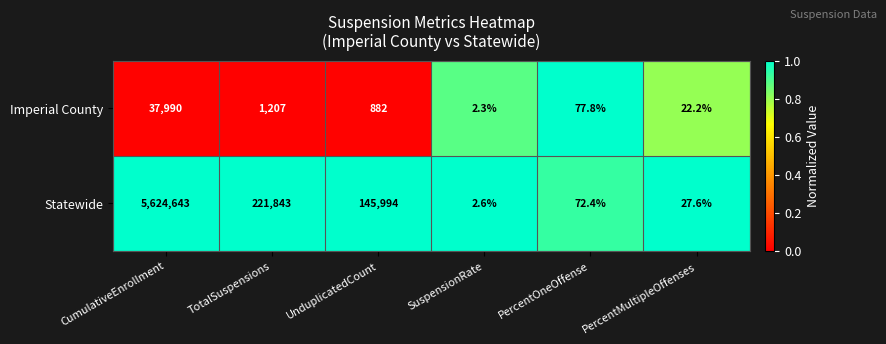

Which series has the largest total across all categories?

Statewide